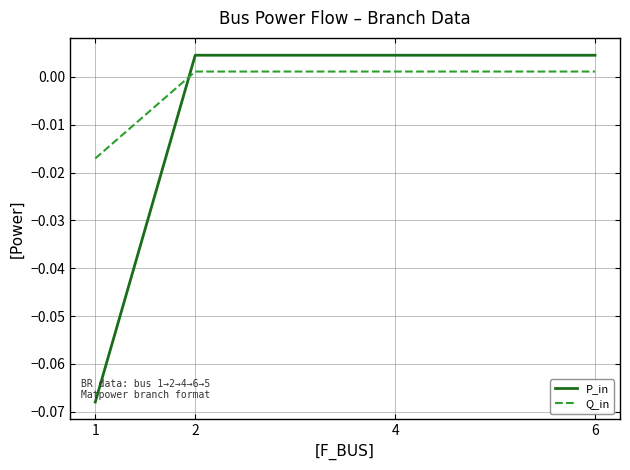

Does the chart have visible grid lines?

Yes